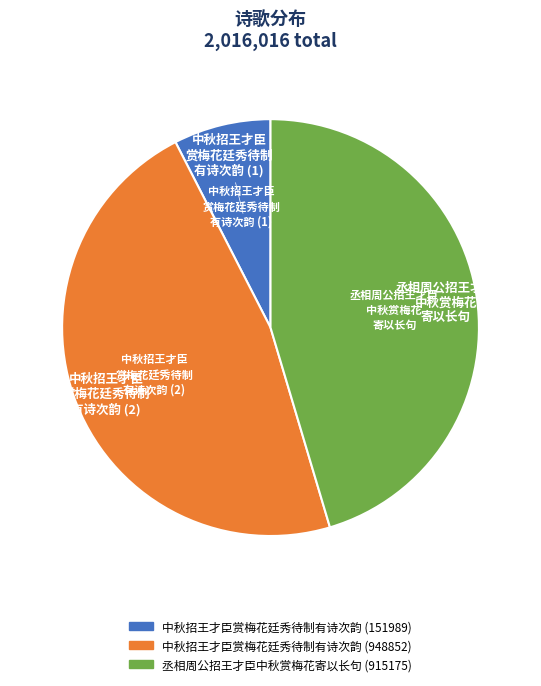

Which has a higher value, 中秋招王才臣赏梅花廷秀待制有诗次韵 (151989) or 丞相周公招王才臣中秋赏梅花寄以长句 (915175)?

丞相周公招王才臣中秋赏梅花寄以长句 (915175)